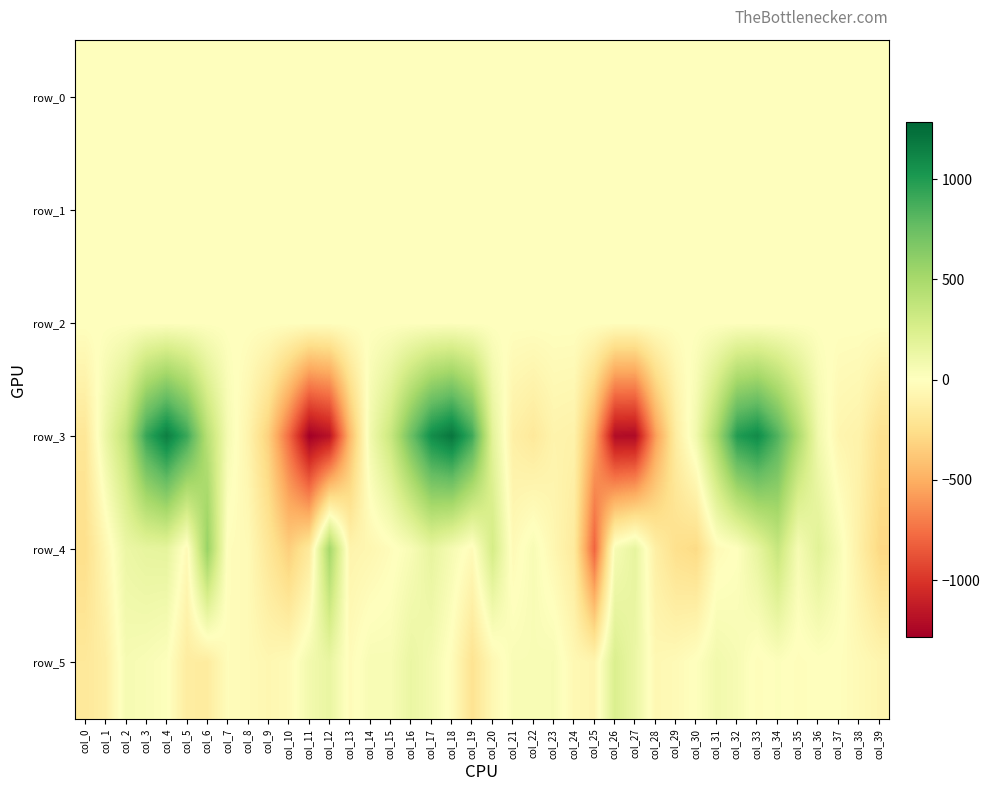

Is it true that row_3 equals -1178.6 at col_12?

True